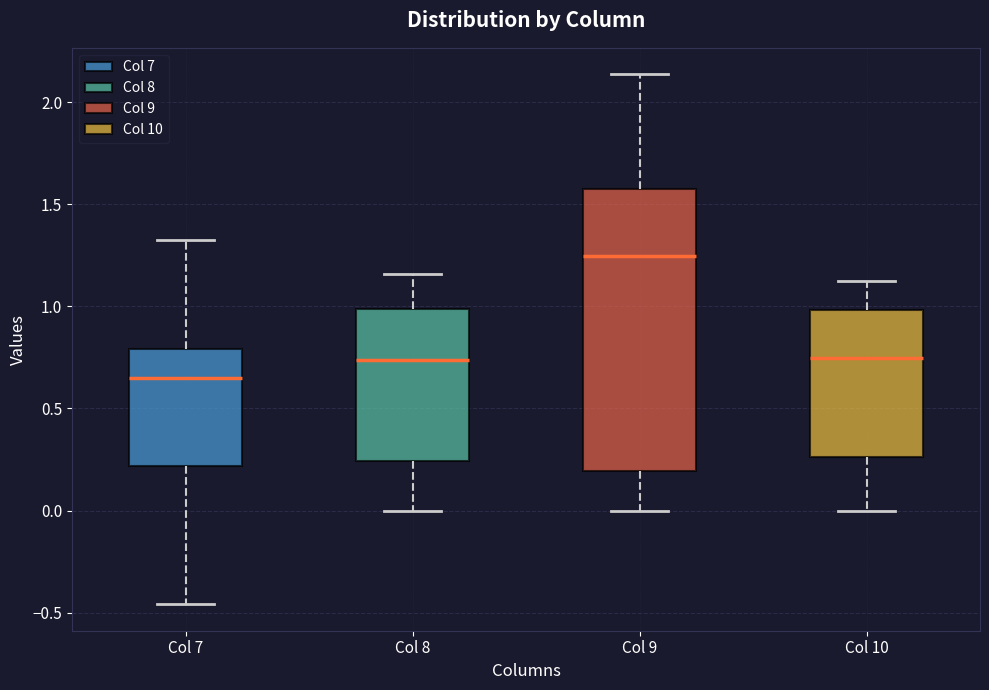

Reading left to right, transcribe this box plot: for each box, give where its median line is, the range the box spans, and where its two whiskers end, as read against the y-axis. The values are not printed on the chart, so give them approximately, as read against the axis.

Col 7: median 0.65, box 0.20 to 0.80, whiskers -0.45 to 1.30
Col 8: median 0.75, box 0.25 to 1.00, whiskers 0.00 to 1.15
Col 9: median 1.25, box 0.20 to 1.60, whiskers 0.00 to 2.15
Col 10: median 0.75, box 0.25 to 1.00, whiskers 0.00 to 1.10